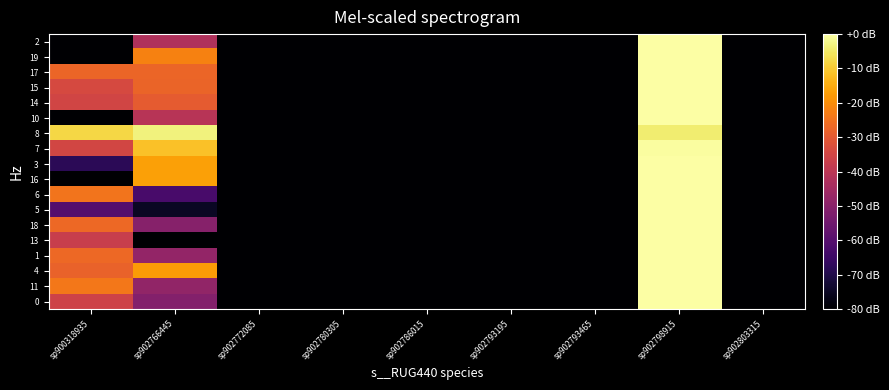

What is the spread (max minus min) of values at sp902793195?

21.5